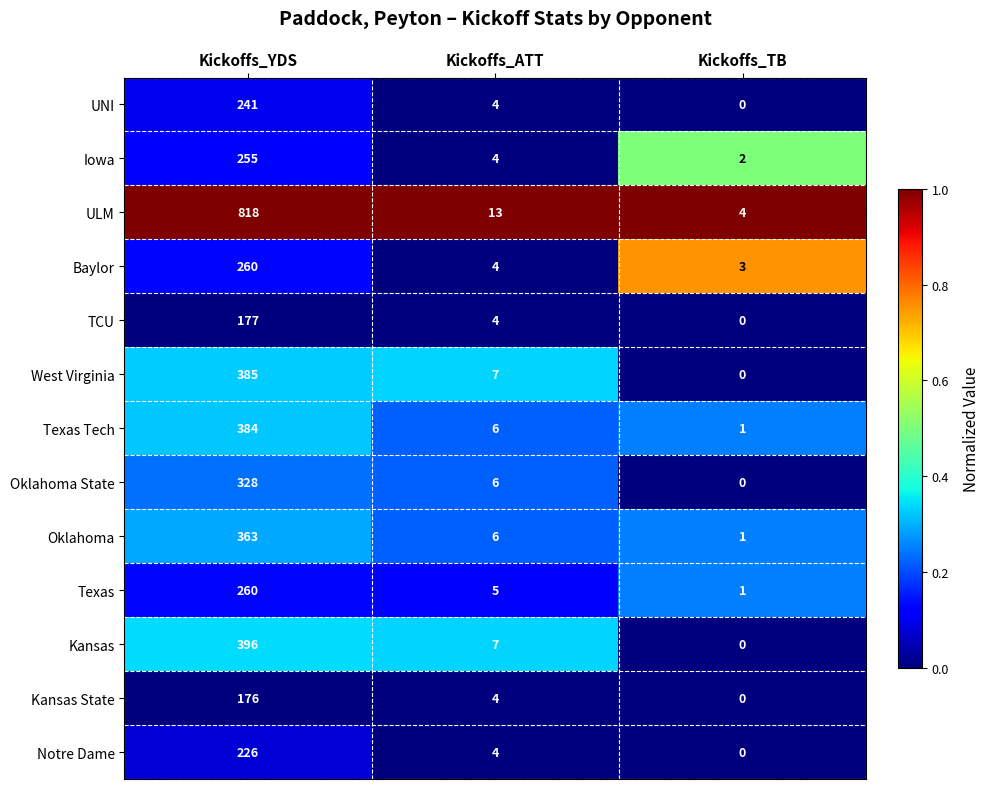

The UNI series shows 4 at Kickoffs_ATT. True or false?

True